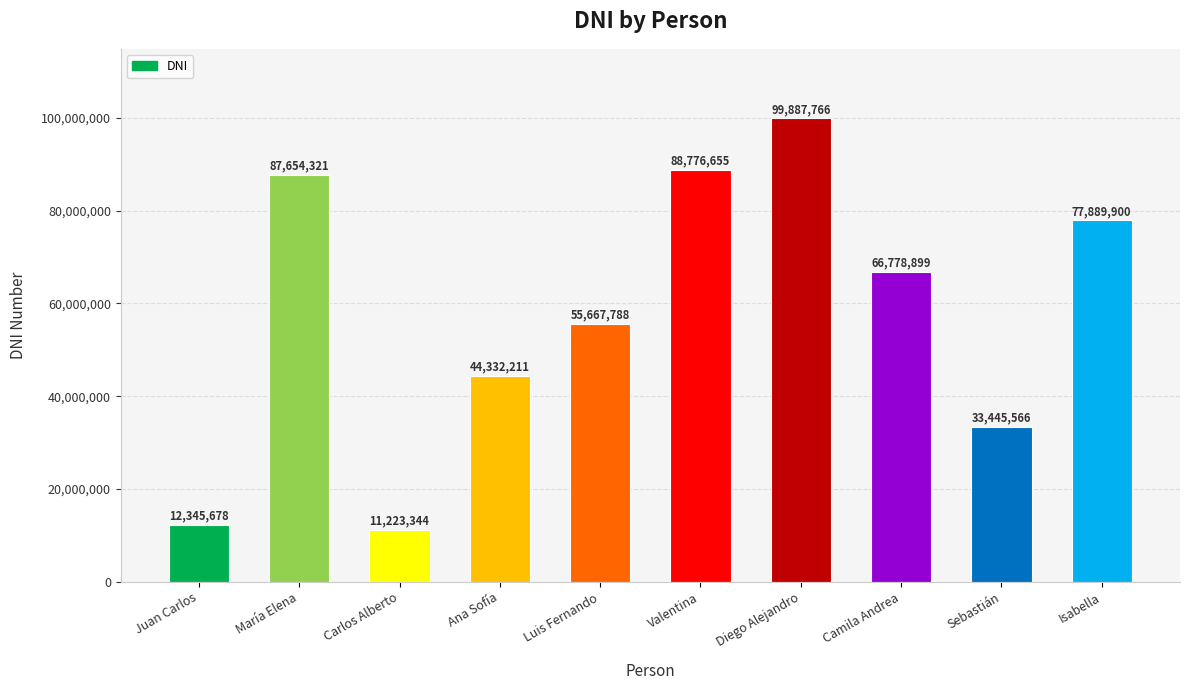

Reading left to right, extract all data points from this chart.

12345678	87654321	11223344	44332211	55667788	88776655	99887766	66778899	33445566	77889900